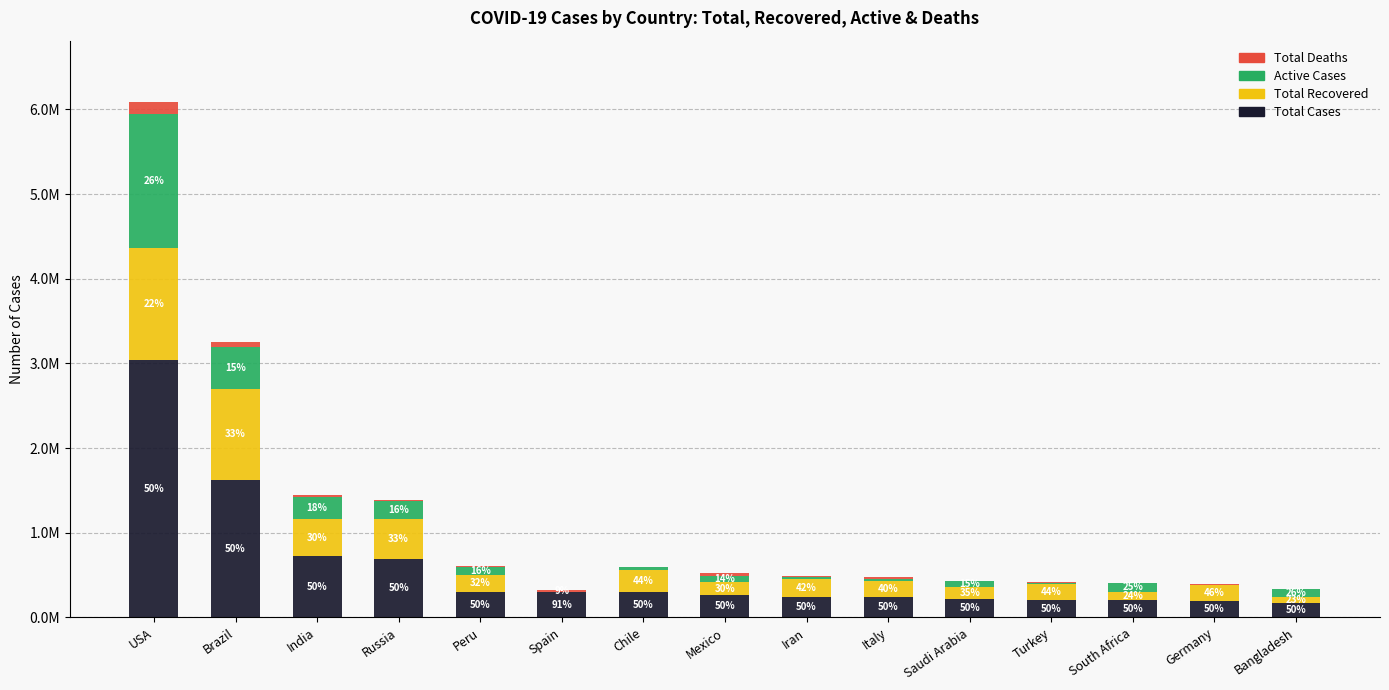

At which category is the sum across all series the highest?

USA